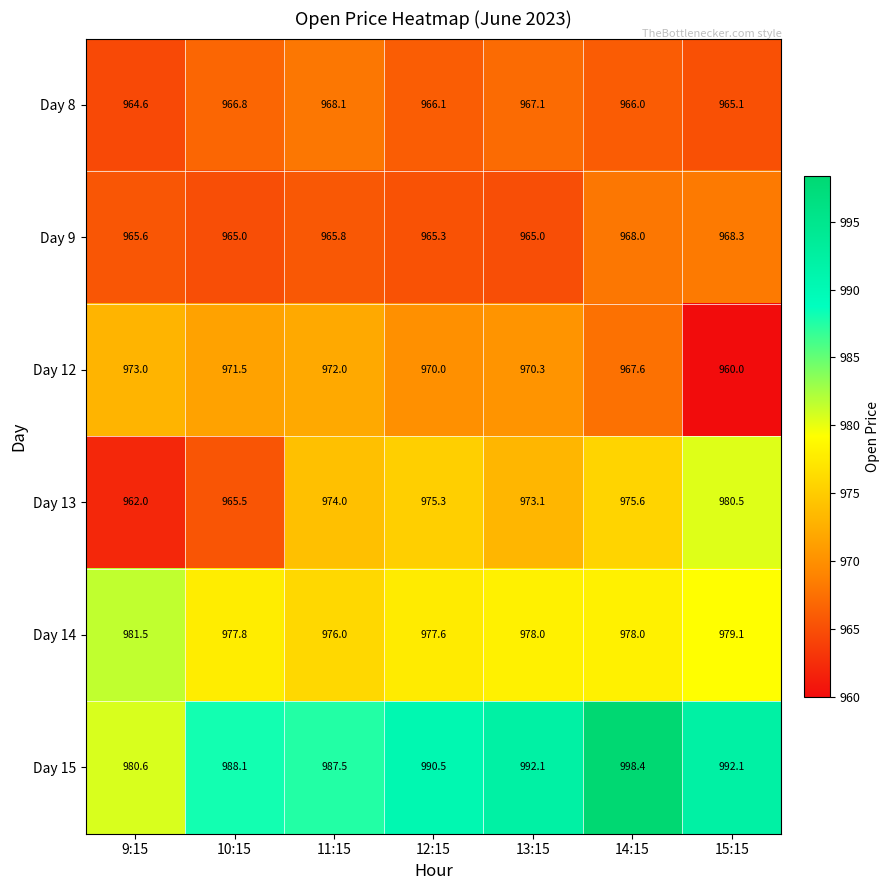

The value of Day 15 at 10:15 is 1403.8. True or false?

False